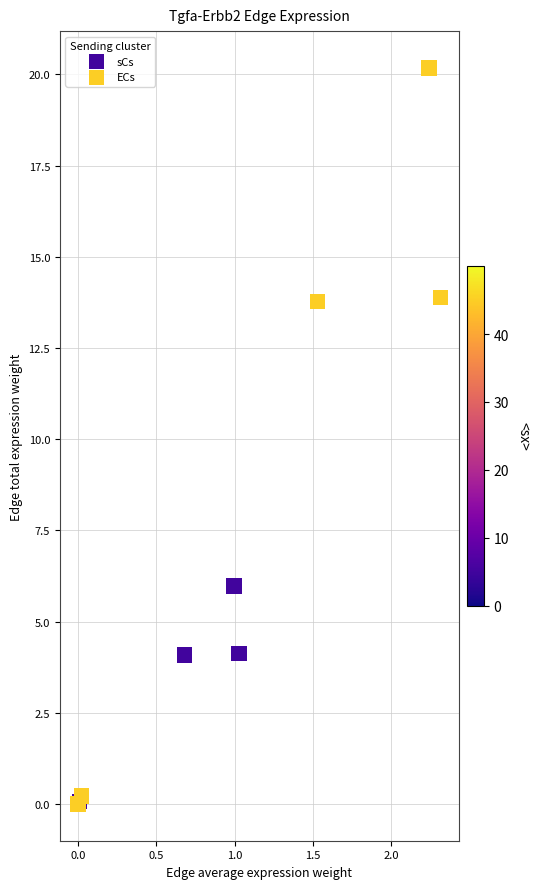

Which series has the largest Y range (max minus min)?

ECs